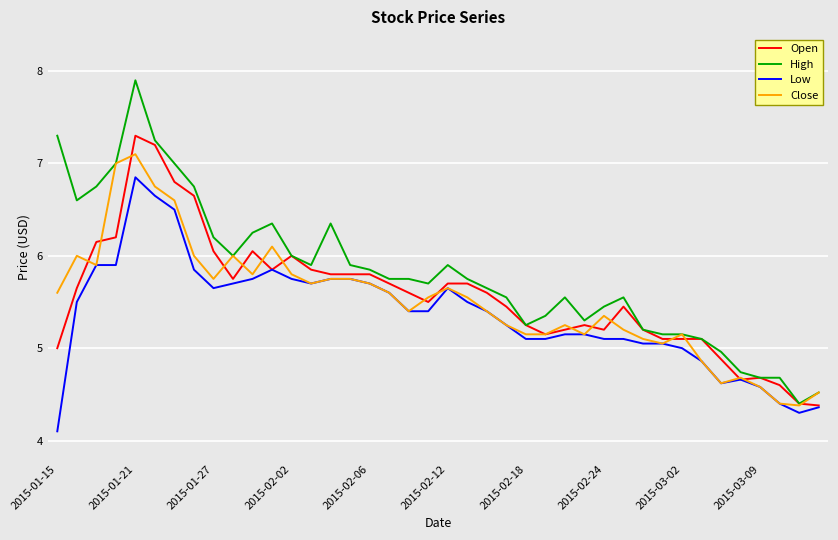

Which series has the largest total across all categories?

High